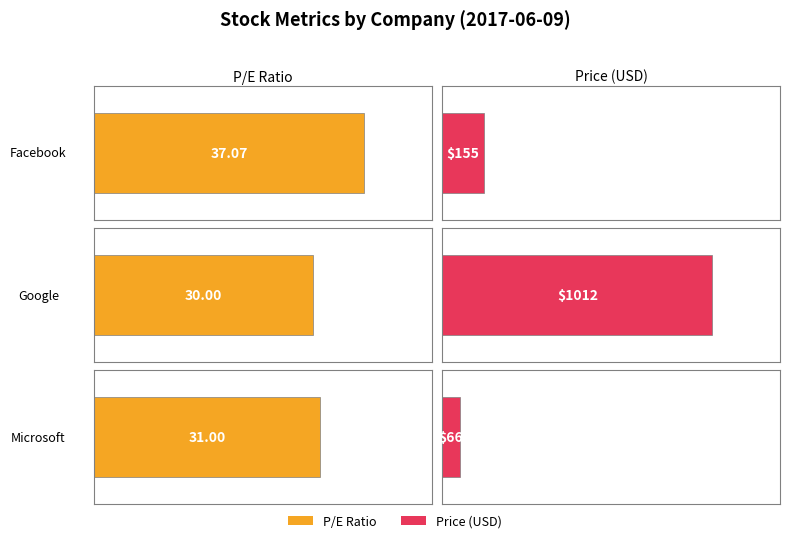

What is the label of the 2nd bar from the left?

Google